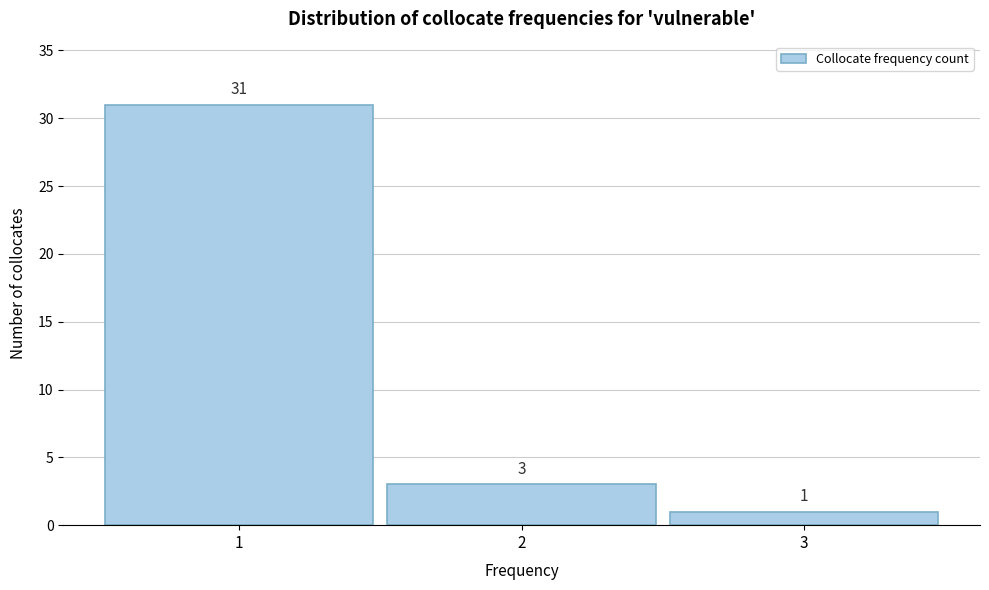

Reading left to right, transcribe this chart: for each bar, give the range it covers on the x-axis and its height.

0.5 to 1.5: 31
1.5 to 2.5: 3
2.5 to 3.5: 1